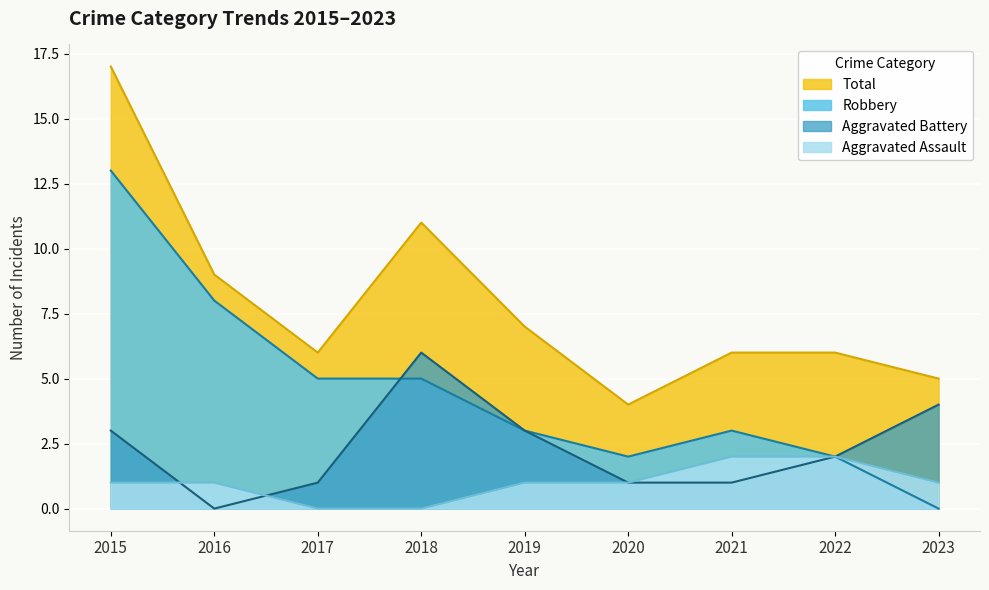

At which category does the chart reach its peak across all series?

2015